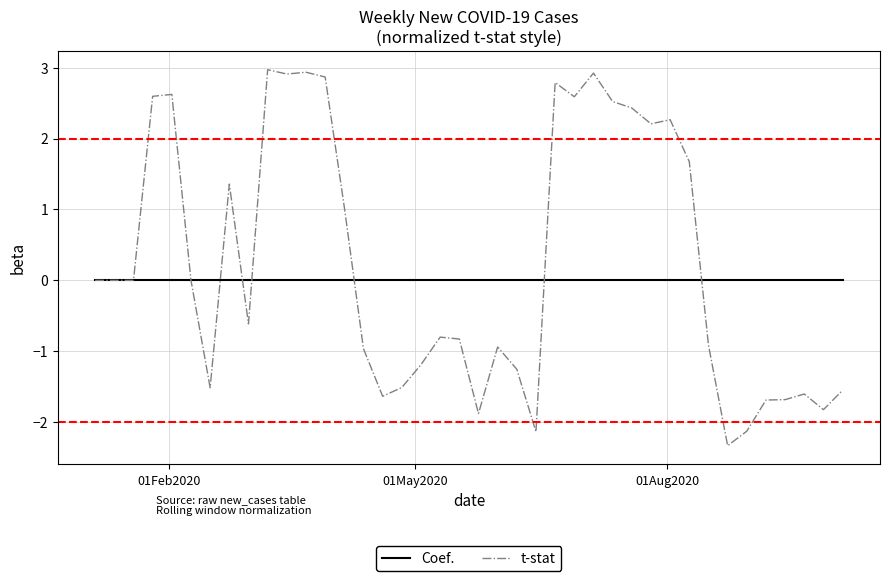

How many distinct data groups are displayed?

2